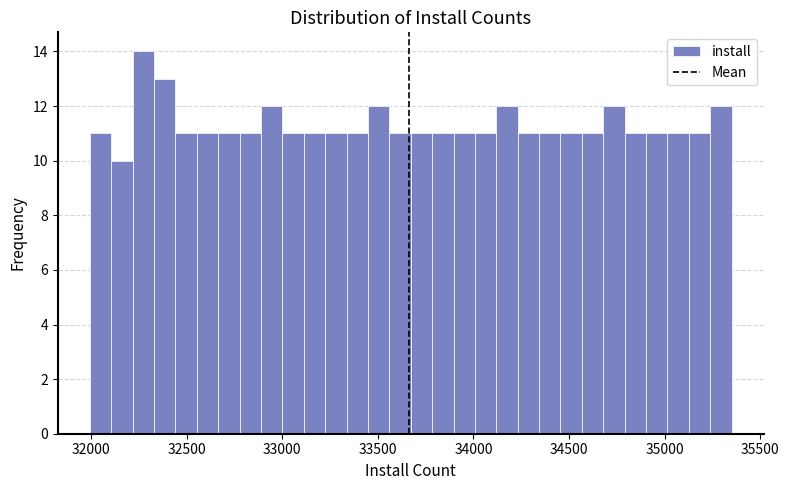

Read against the x-axis, roughly where is the centre of the tallest bar?

32250